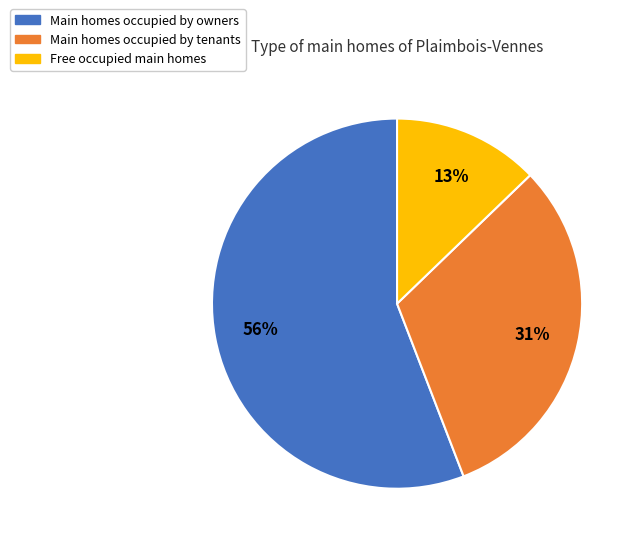

Is the sum of Main homes occupied by owners and Free occupied main homes greater than half?

Yes